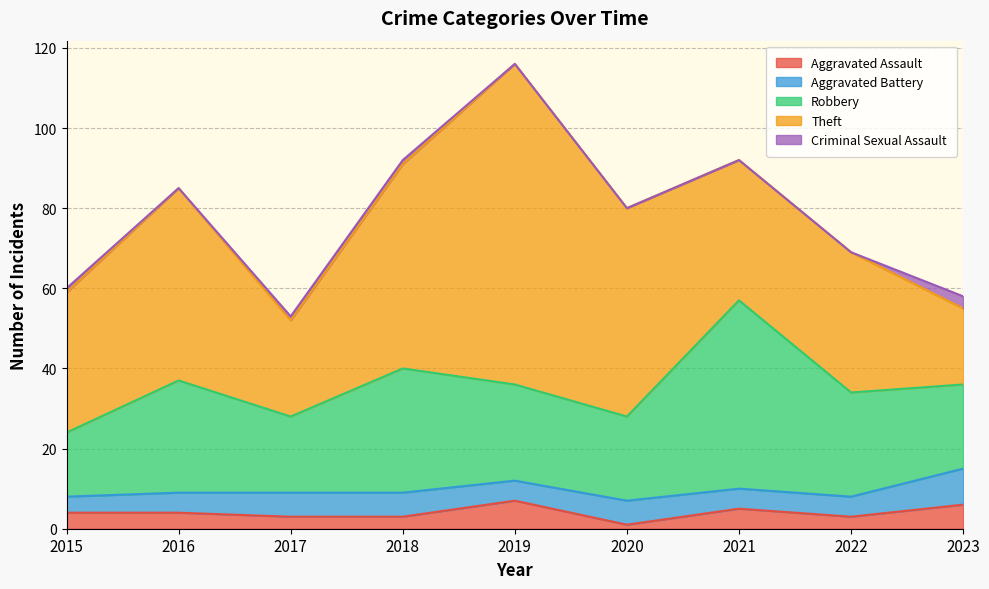

At which category is the sum across all series the highest?

2019